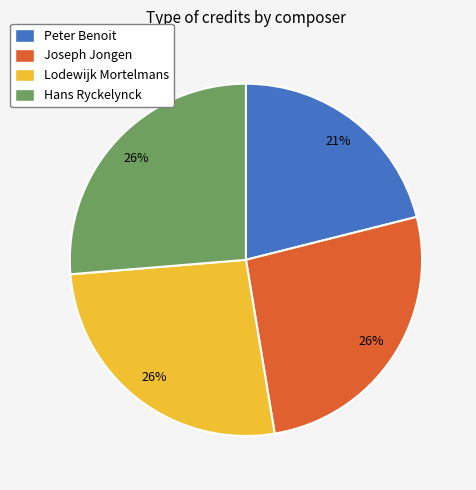

Does Lodewijk Mortelmans represent more than half of the total?

No